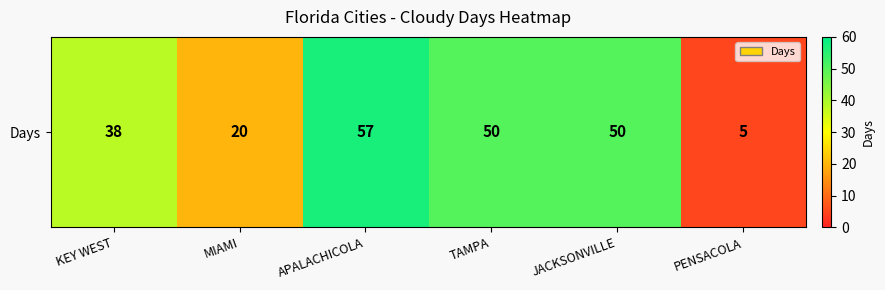

Which category has the highest value across all series?

APALACHICOLA